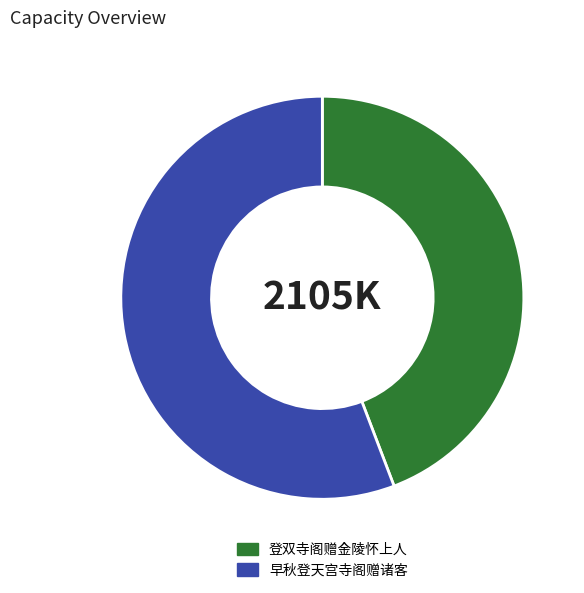

Which has a higher value, 早秋登天宫寺阁赠诸客 or 登双寺阁赠金陵怀上人?

早秋登天宫寺阁赠诸客